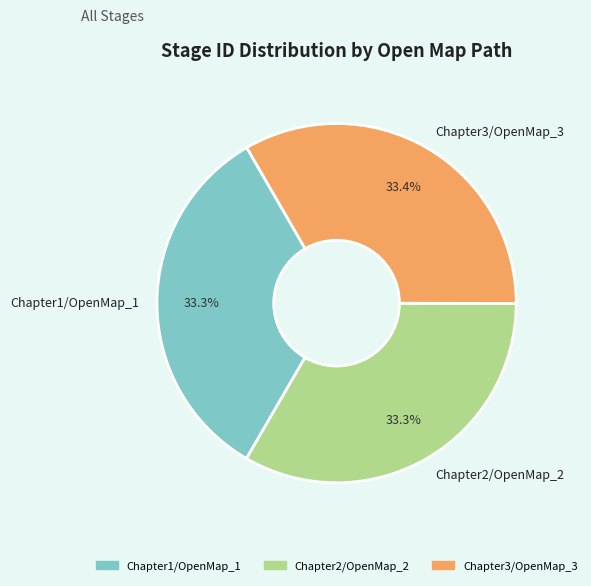

How much of the chart is everything except Chapter2/OpenMap_2?

66.7%